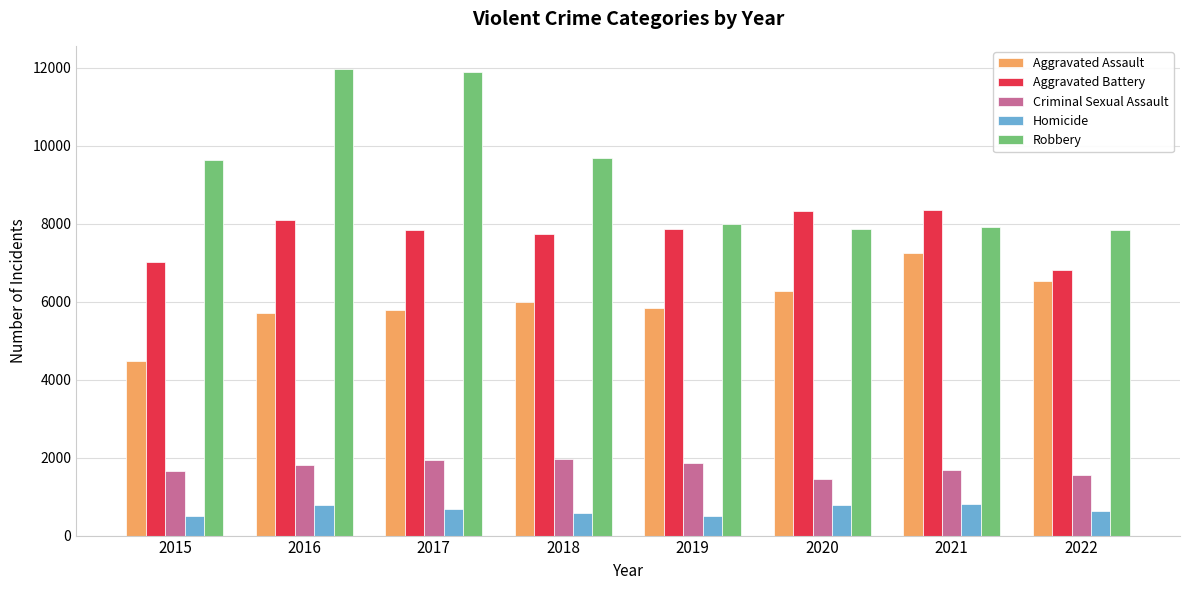

Read the Robbery value at 2016.

11960